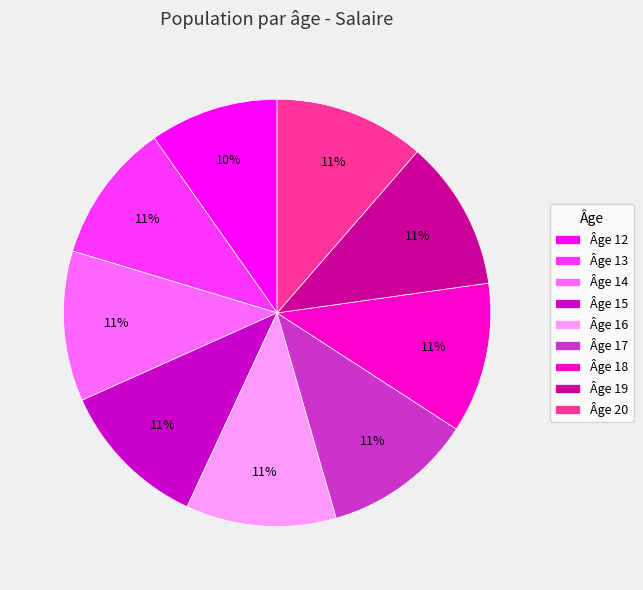

How many slices are in this pie chart?

9